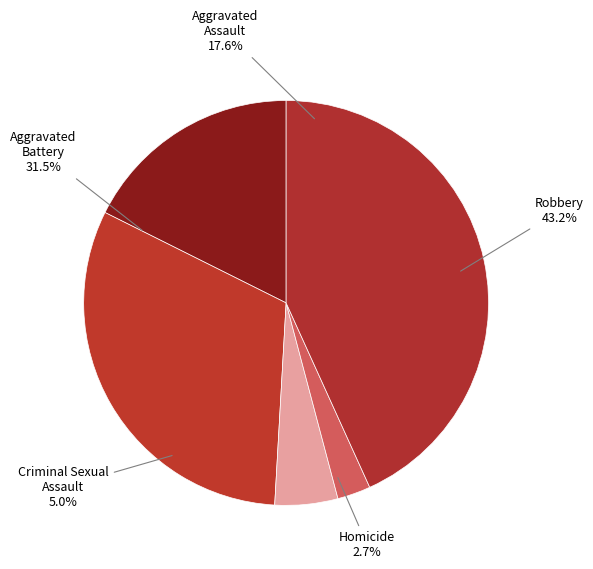

How many slices are in this pie chart?

5